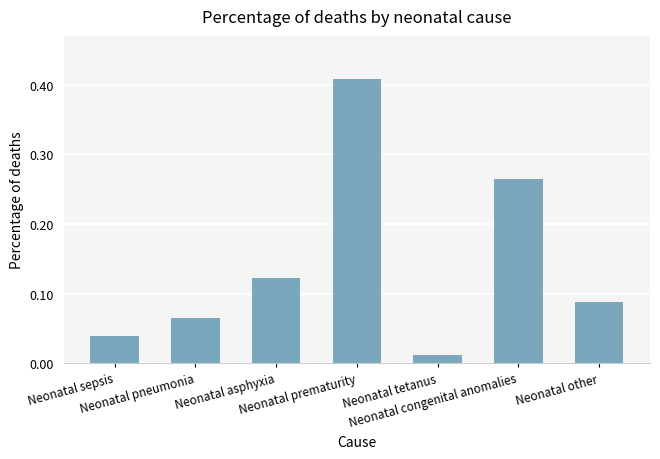

What is the sum of all values?

1.0